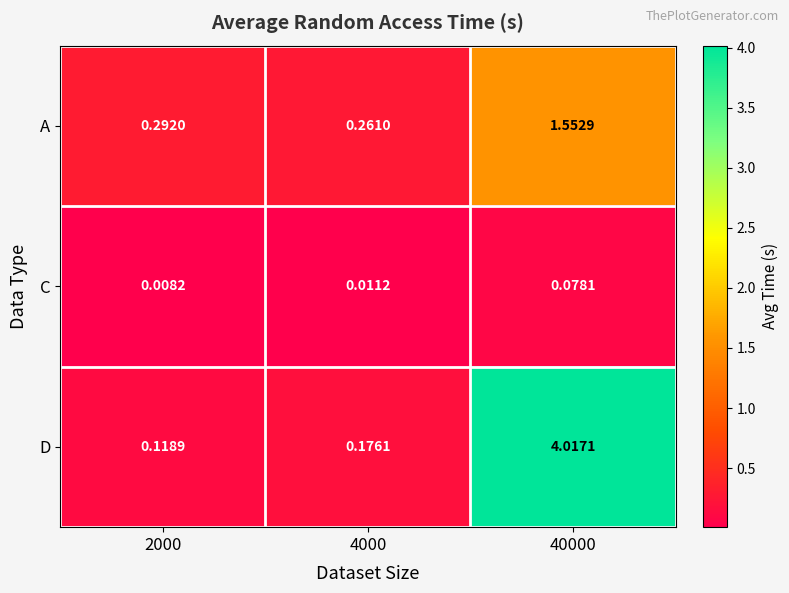

Which label corresponds to the largest value in the chart?

40000